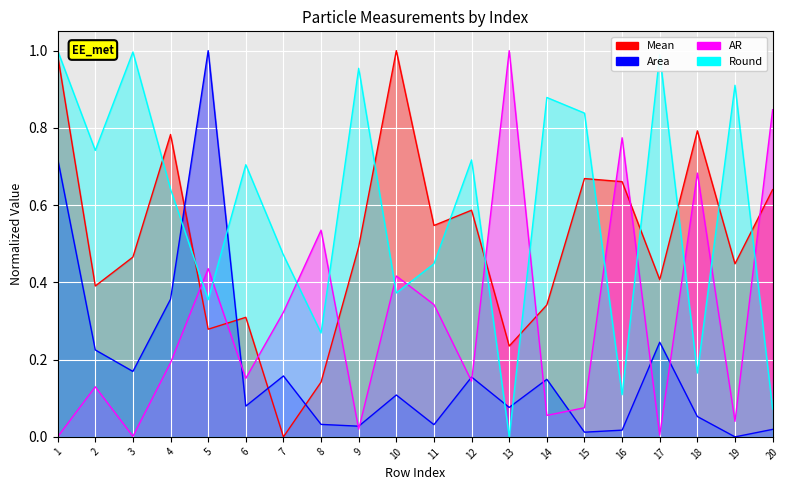

True or false: AR has more than 1 interior local peaks.

True